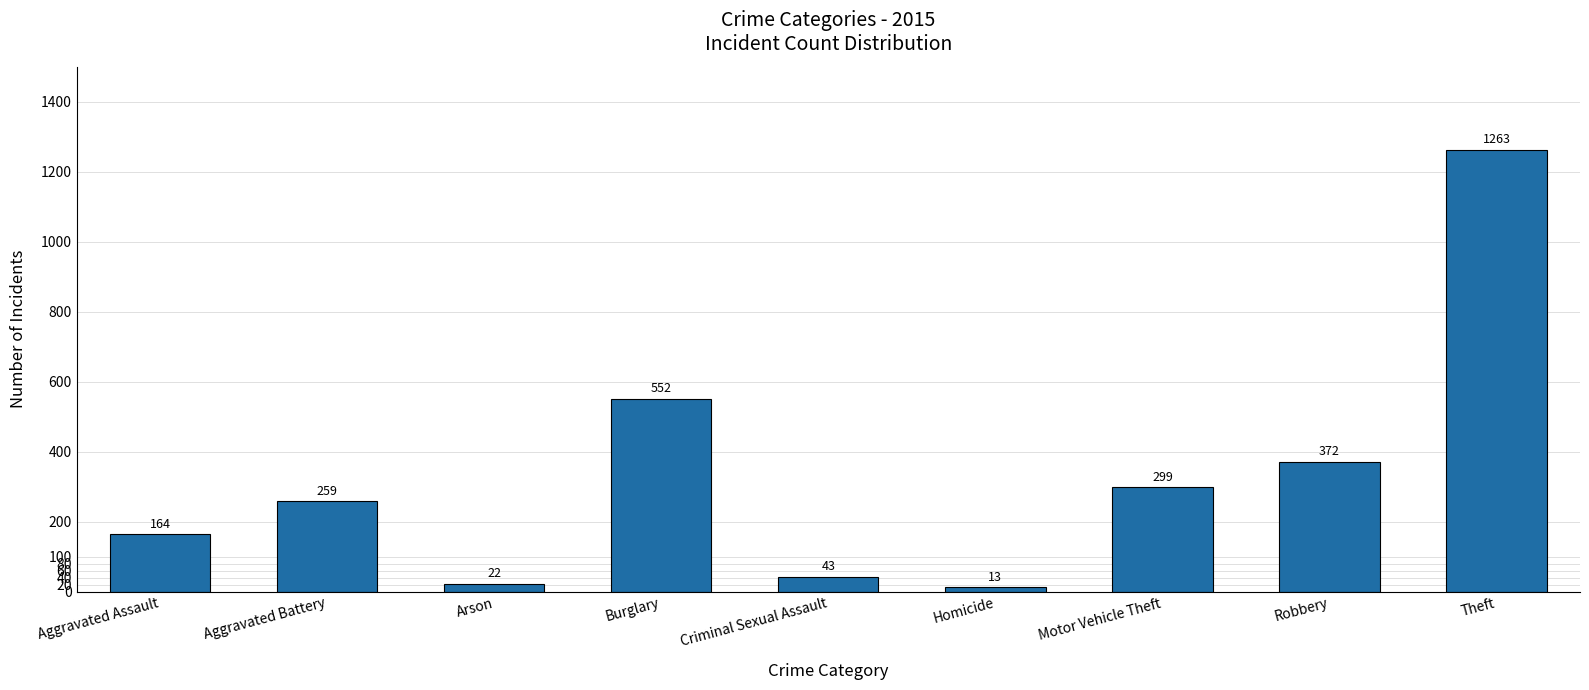

What is the ratio of the value at Homicide to the value at Arson?

0.6